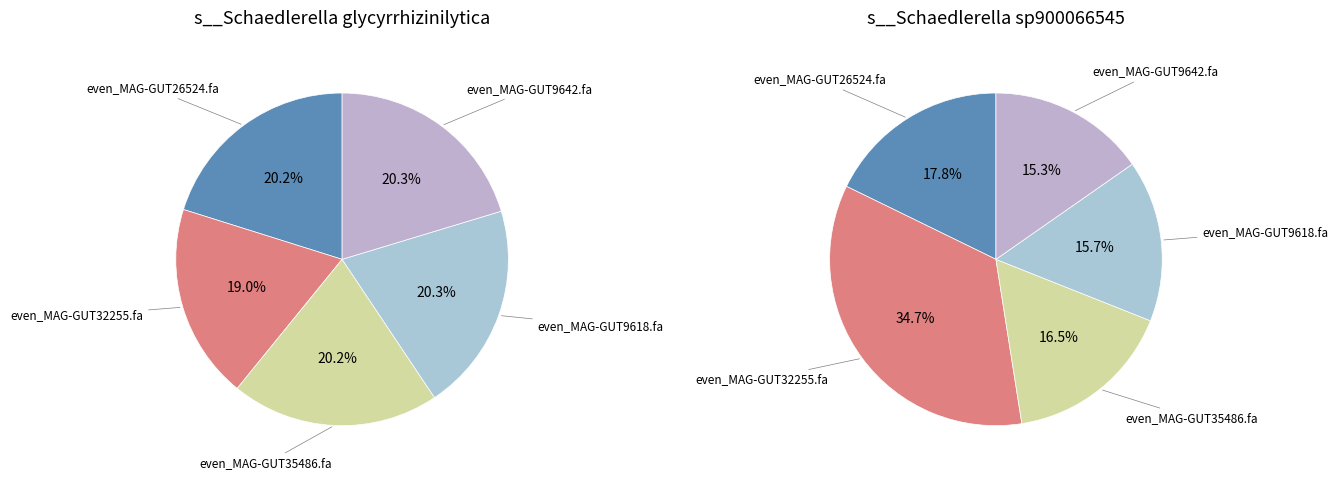

To the nearest percent, what is the difference between the largest and smallest slice percentages?

1%